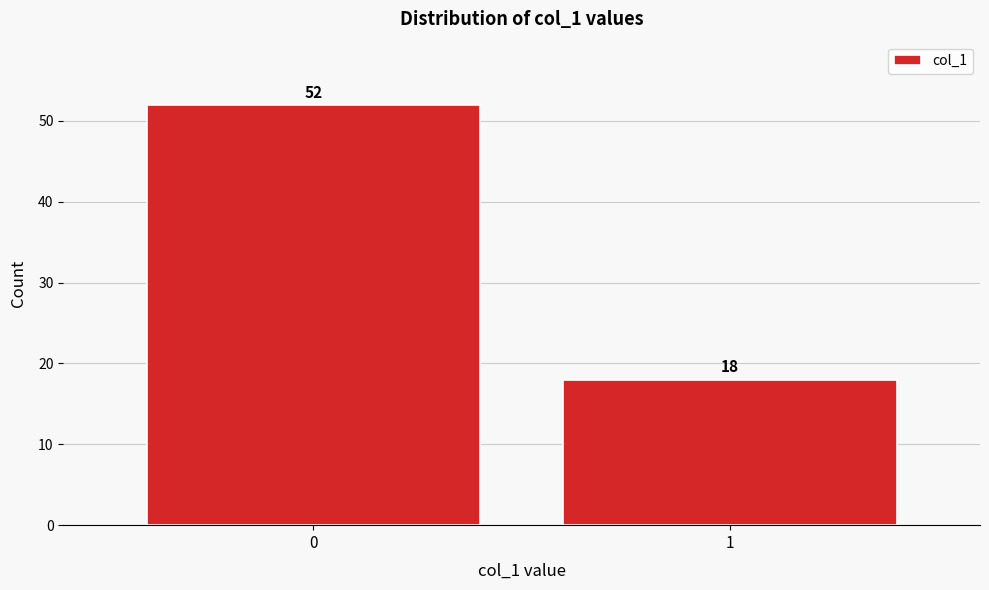

Reading left to right, what are all the values shown in this chart?

52	18